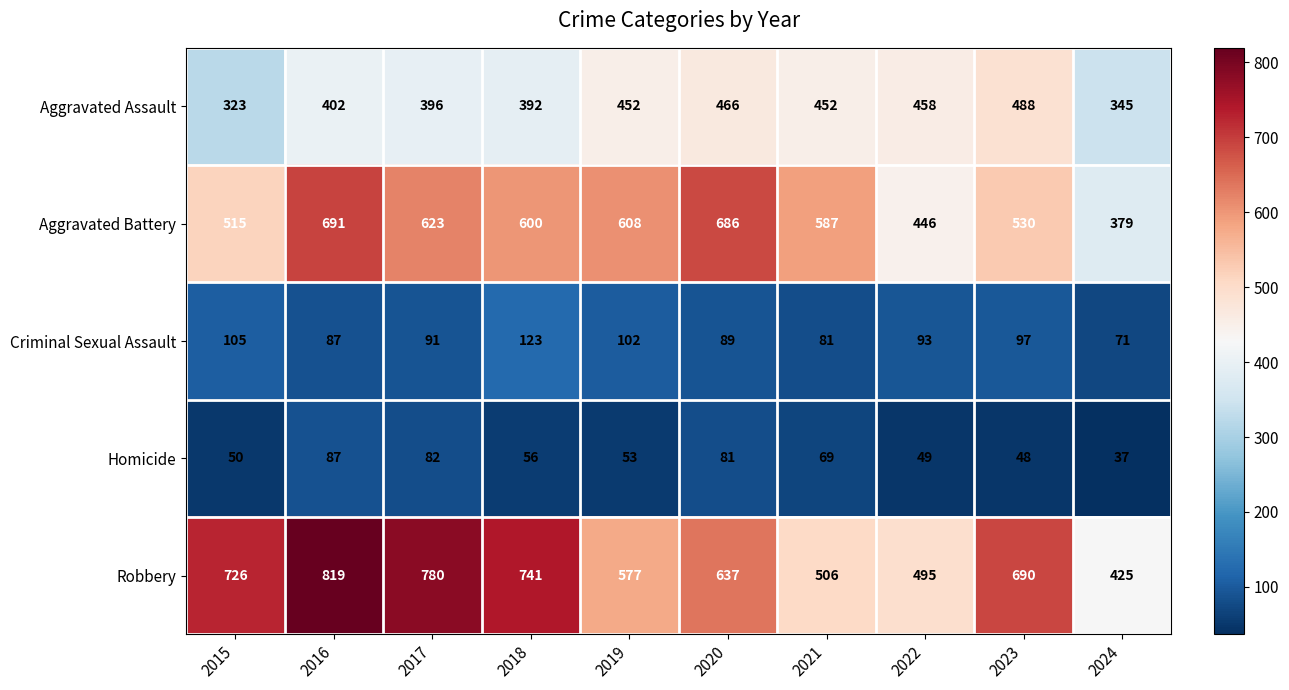

What is the minimum value shown in the chart?

37